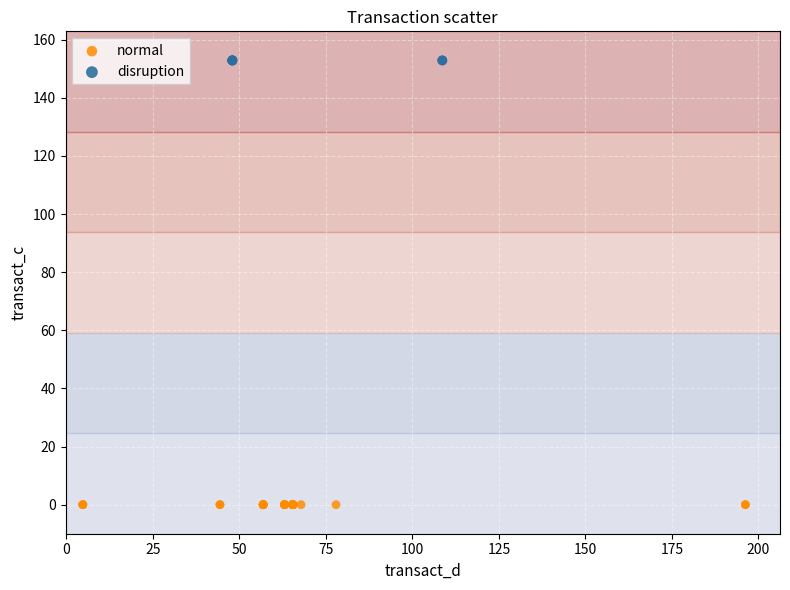

Which series has the widest spread of Y values?

normal